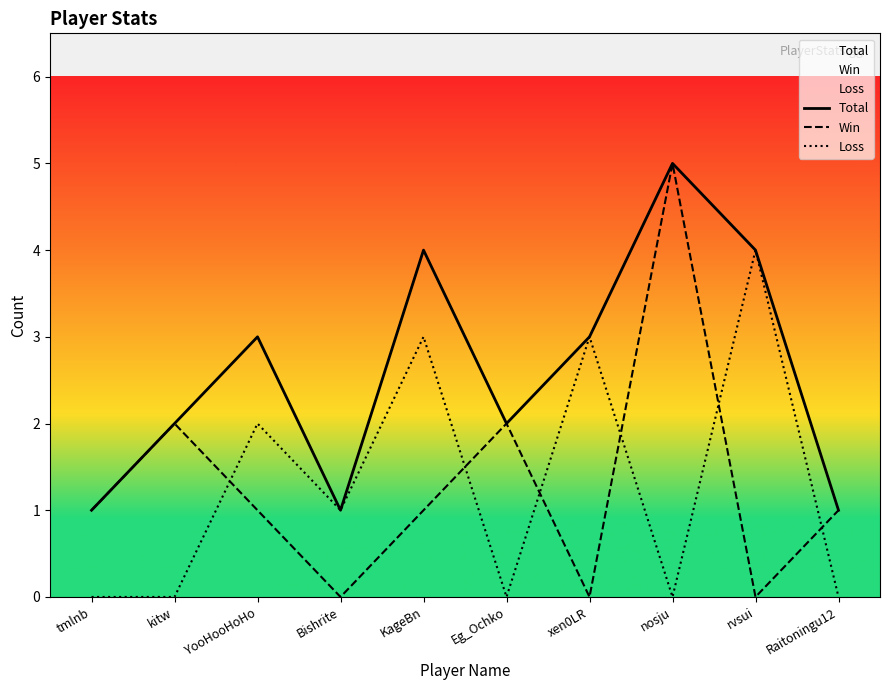

What is the greatest value displayed?

5